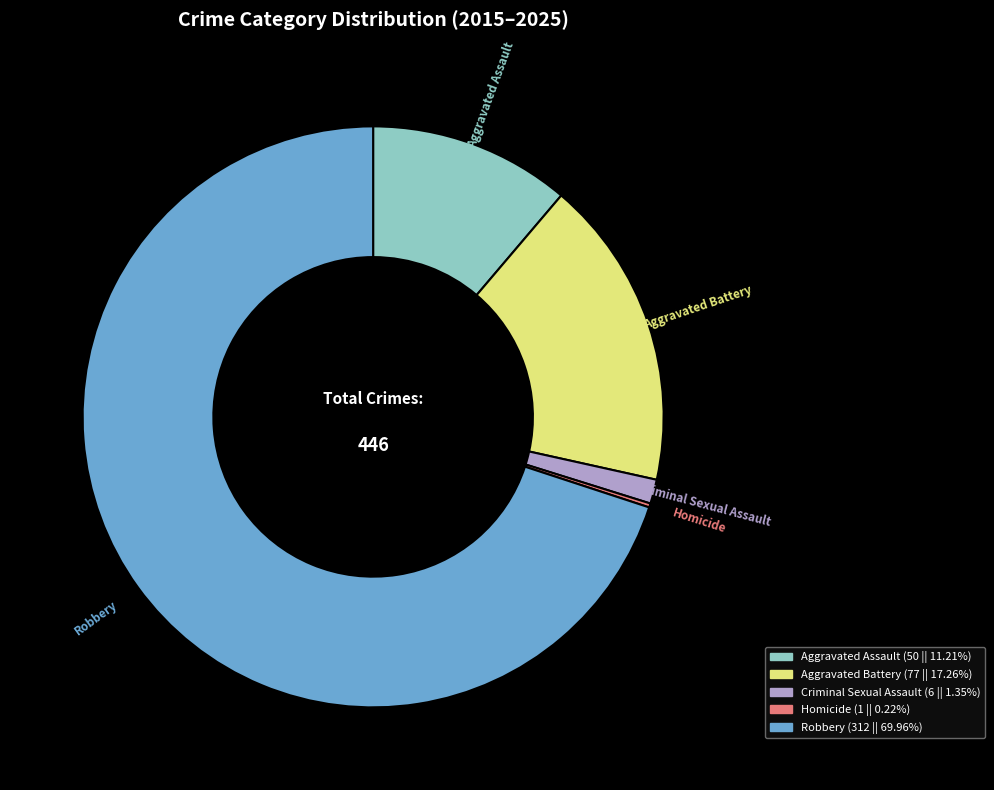

Is there a majority slice in this chart?

Yes